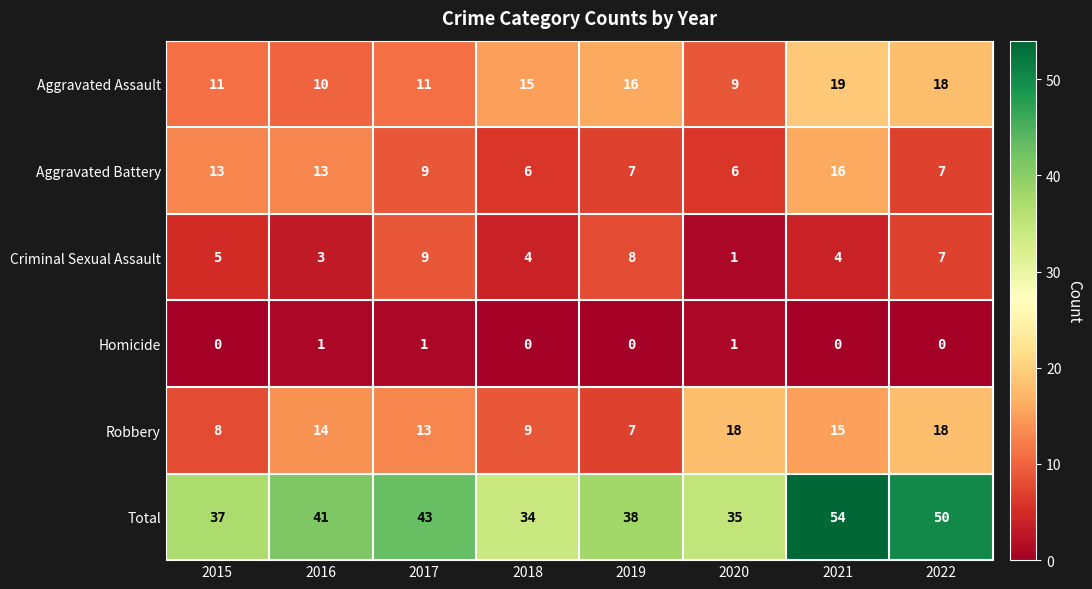

What is the average value of the Criminal Sexual Assault series?

5